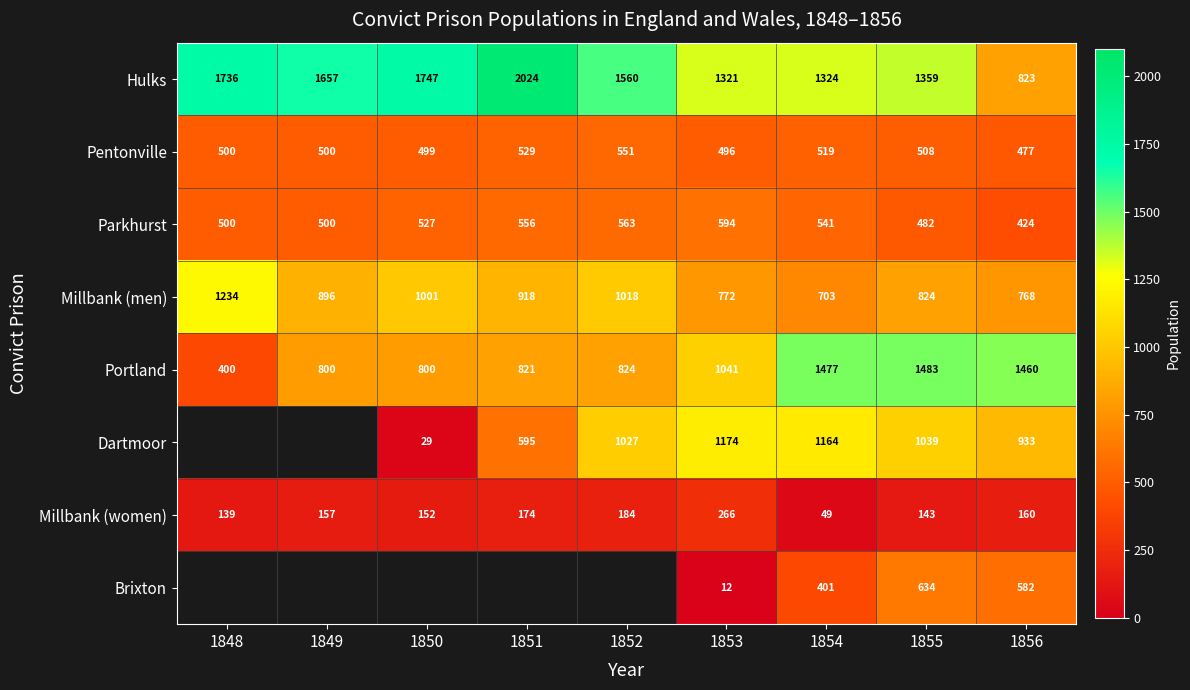

Is it true that Dartmoor equals 2040.4 at 1854?

False